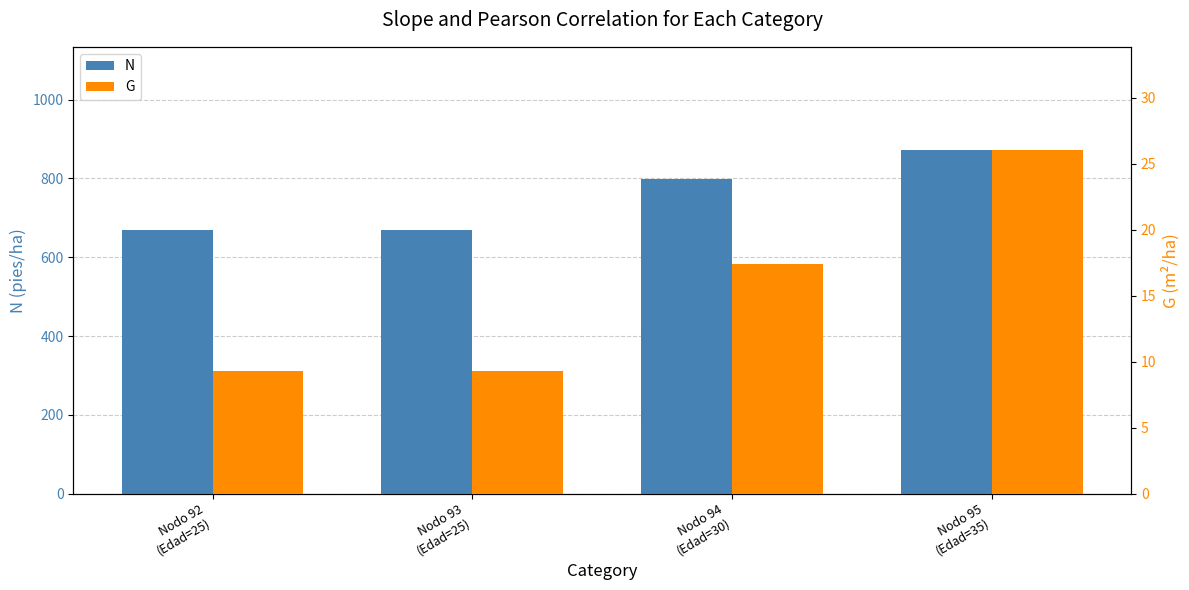

Between Nodo 94
(Edad=30) and Nodo 92
(Edad=25), which is larger?

Nodo 94
(Edad=30)